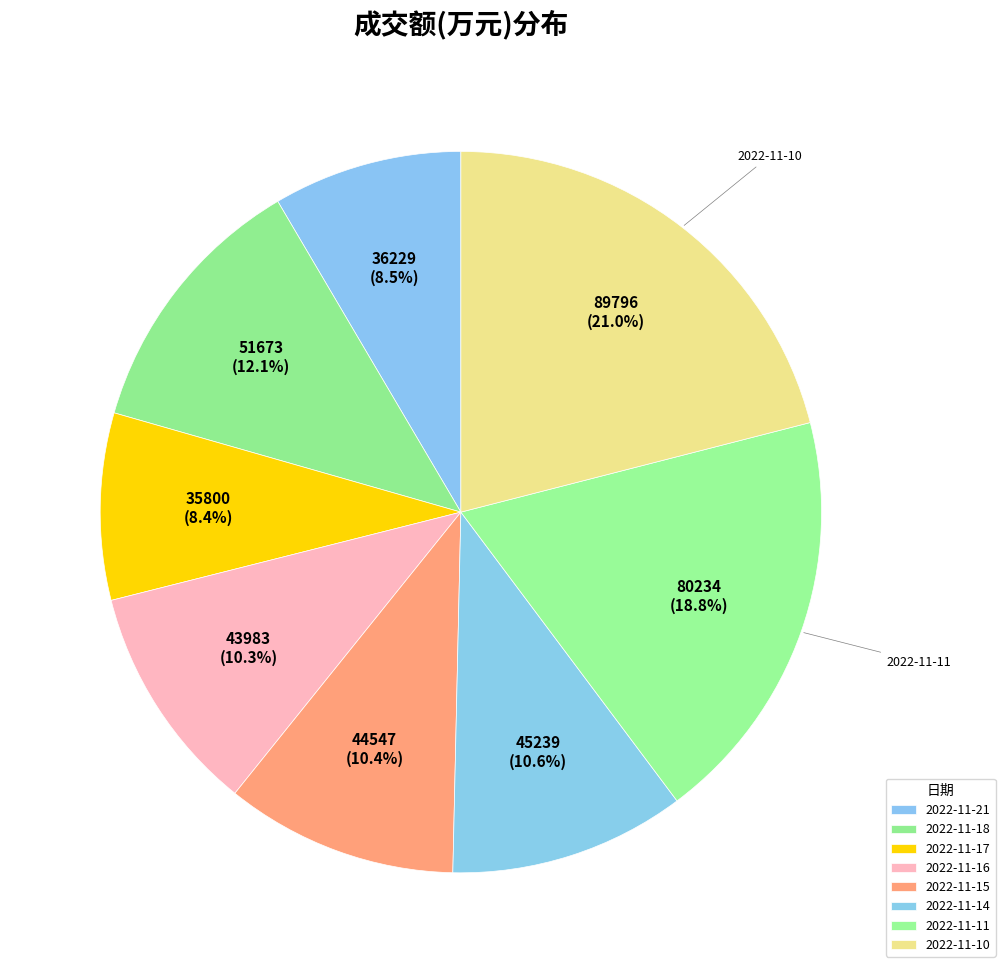

Rank the categories by value from highest to lowest.

2022-11-10, 2022-11-11, 2022-11-18, 2022-11-14, 2022-11-15, 2022-11-16, 2022-11-21, 2022-11-17